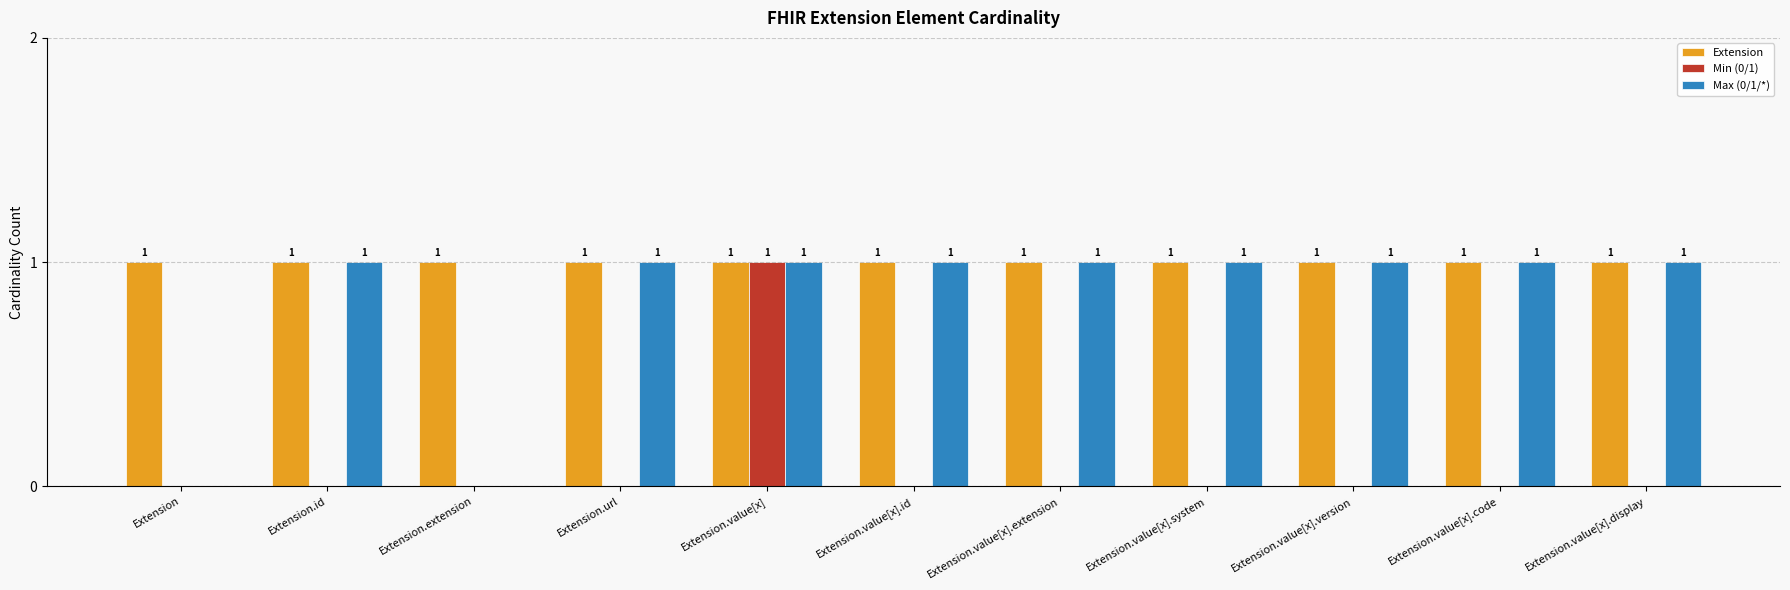

True or false: Extension has a value of 1 at Extension.extension.

True